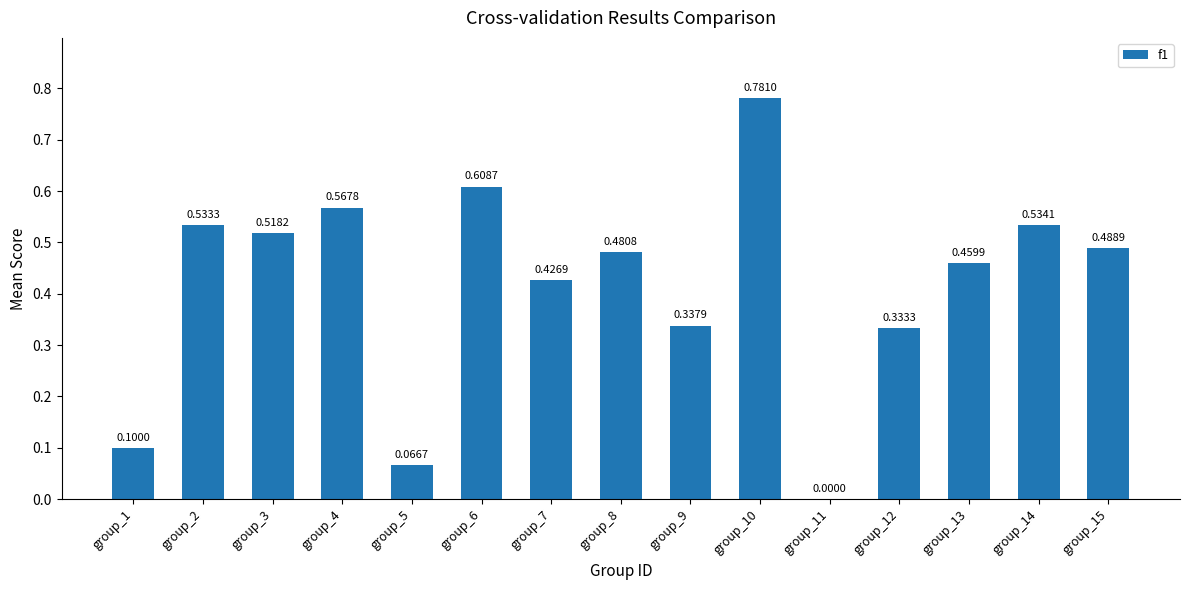

What is the change in value from group_6 to group_12?

-0.3